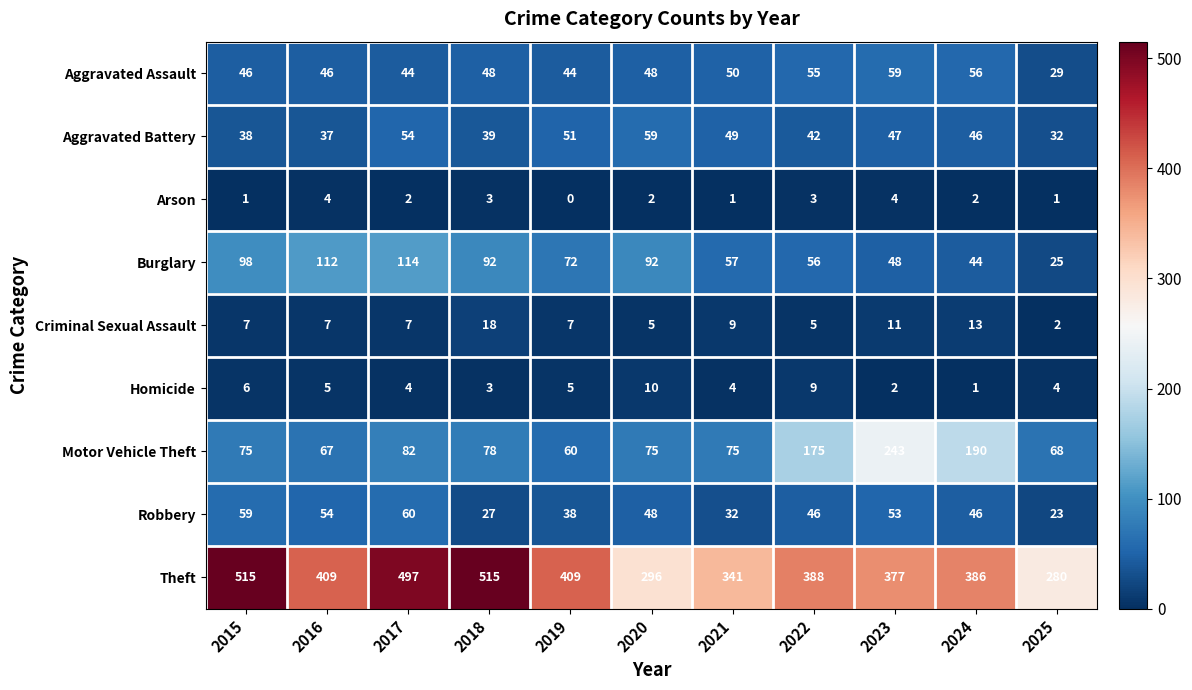

What is the difference between the Theft values at 2024 and 2020?

90